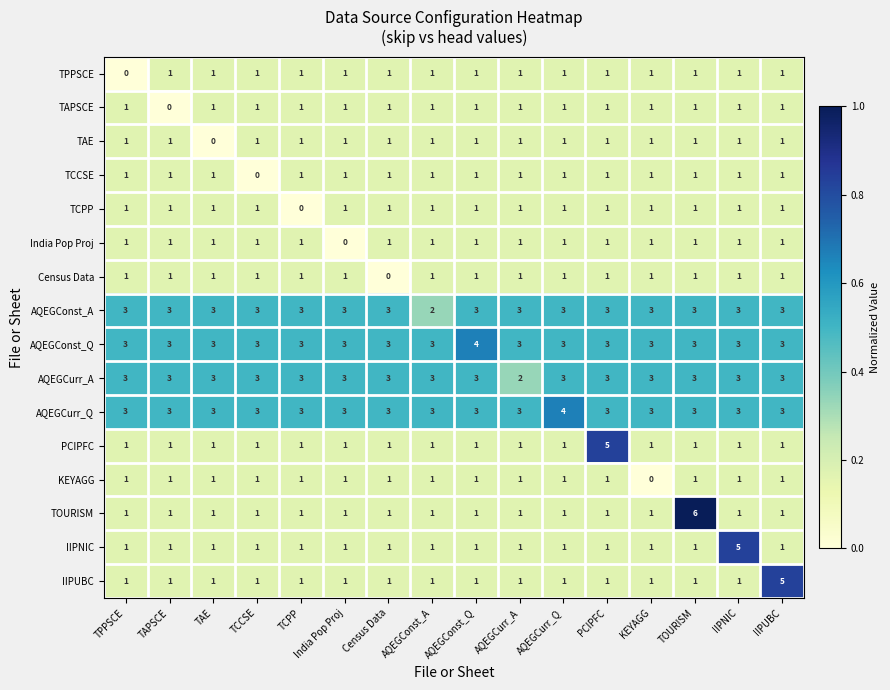

Is the value of AQEGCurr_A at TOURISM greater than the value of KEYAGG at Census Data?

Yes